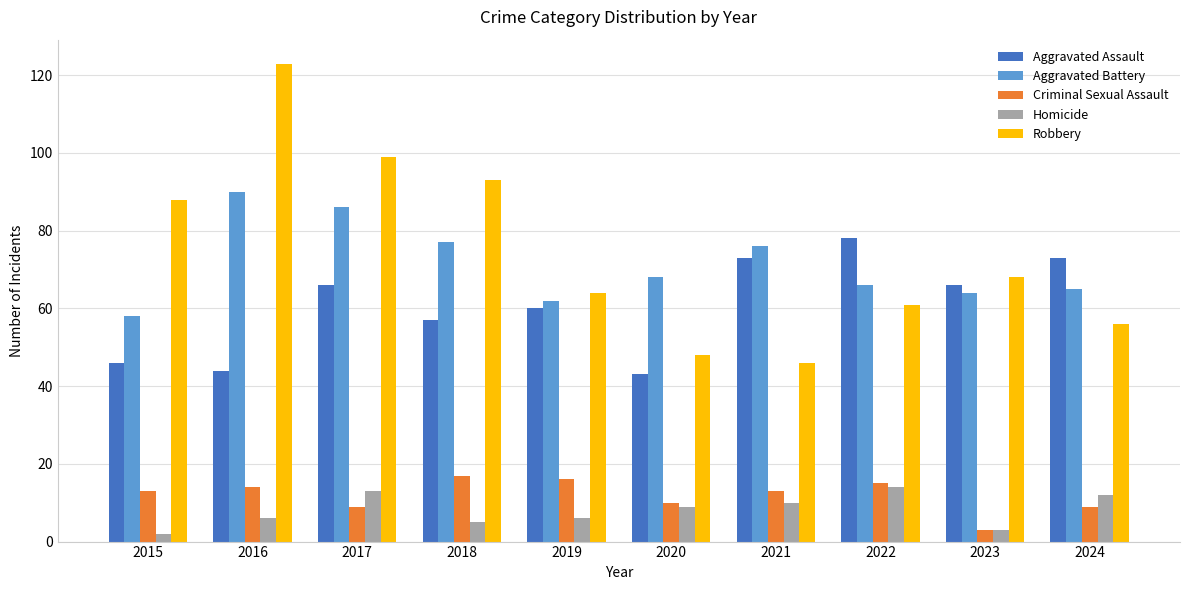

Reading right to left, transcribe all the data shown in this chart.

Aggravated Assault: 73	66	78	73	43	60	57	66	44	46
Aggravated Battery: 65	64	66	76	68	62	77	86	90	58
Criminal Sexual Assault: 9	3	15	13	10	16	17	9	14	13
Homicide: 12	3	14	10	9	6	5	13	6	2
Robbery: 56	68	61	46	48	64	93	99	123	88